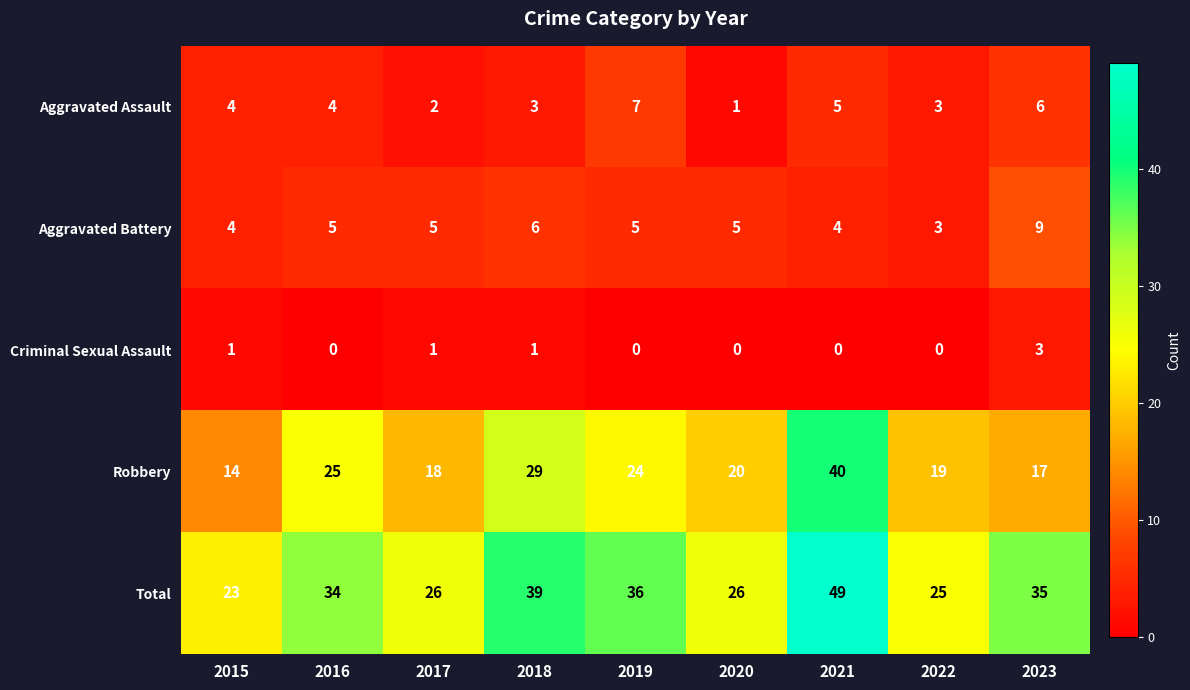

Count the Criminal Sexual Assault values in the range 0 to 1.

8